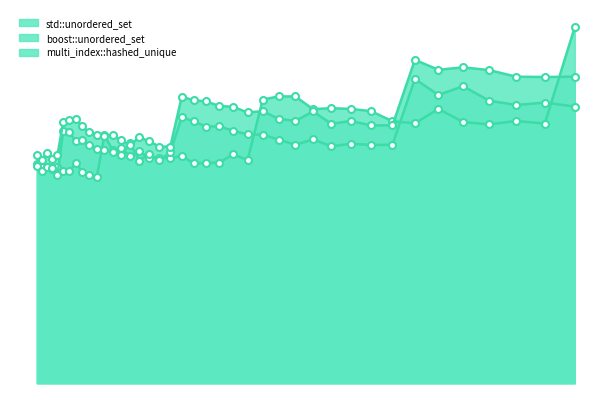

Which series changed the most between 11025 and 29110?

multi_index::hashed_unique